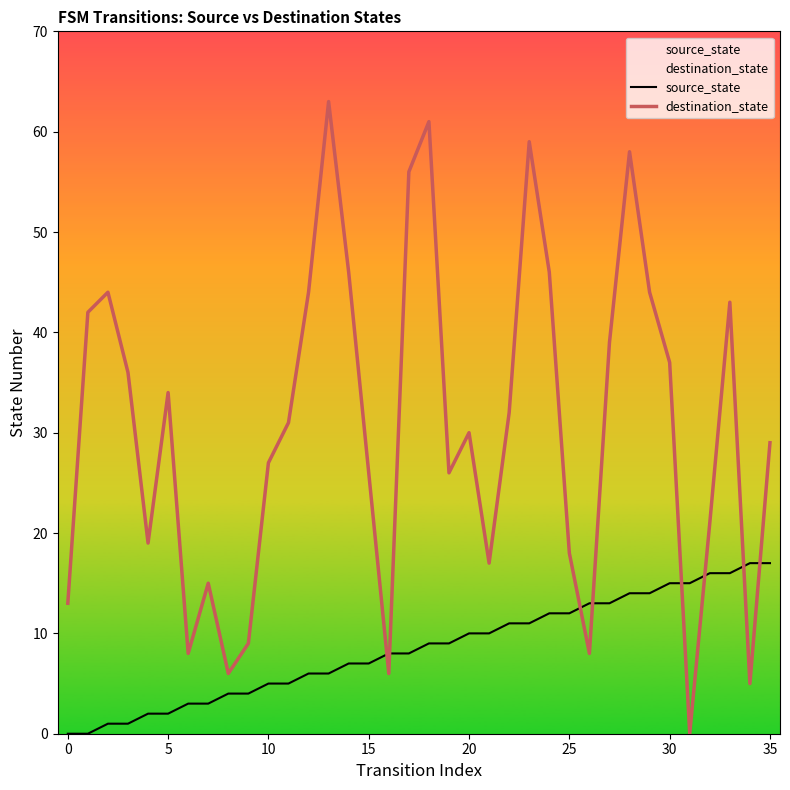

List the series in order of their overall mean, highest first.

destination_state, source_state